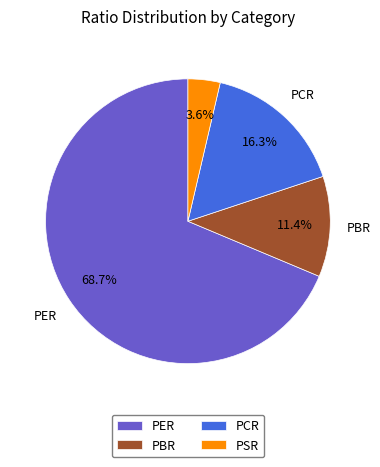

To the nearest percent, what is the average slice percentage?

25%